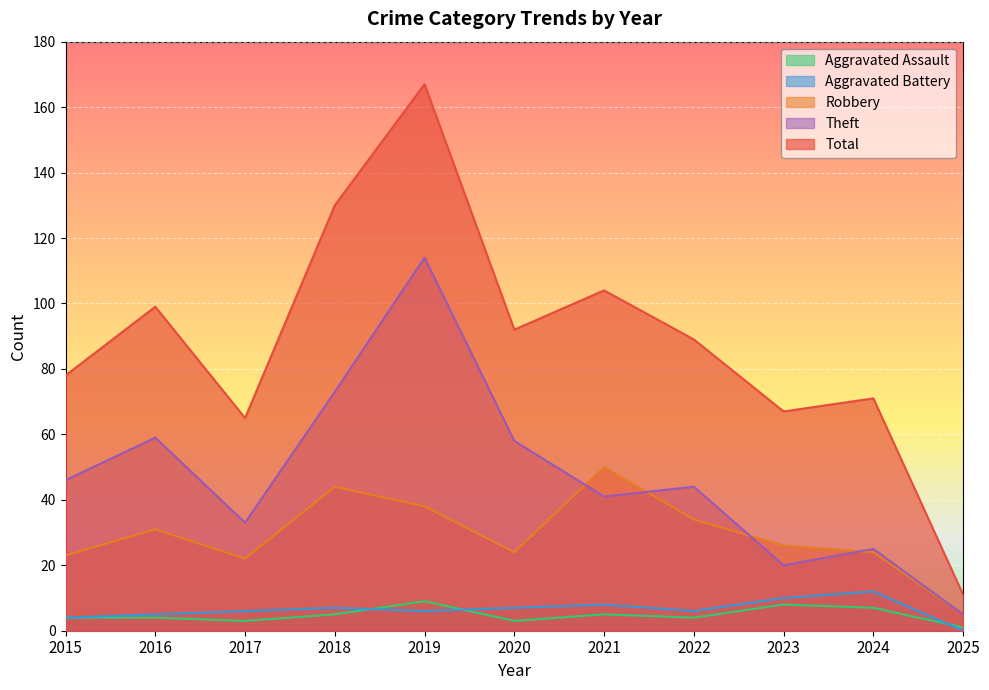

Reading right to left, what are all the values shown in this chart?

Aggravated Assault: 1	7	8	4	5	3	9	5	3	4	4
Aggravated Battery: 0	12	10	6	8	7	6	7	6	5	4
Robbery: 5	24	26	34	50	24	38	44	22	31	23
Theft: 5	25	20	44	41	58	114	73	33	59	46
Total: 11	71	67	89	104	92	167	130	65	99	78